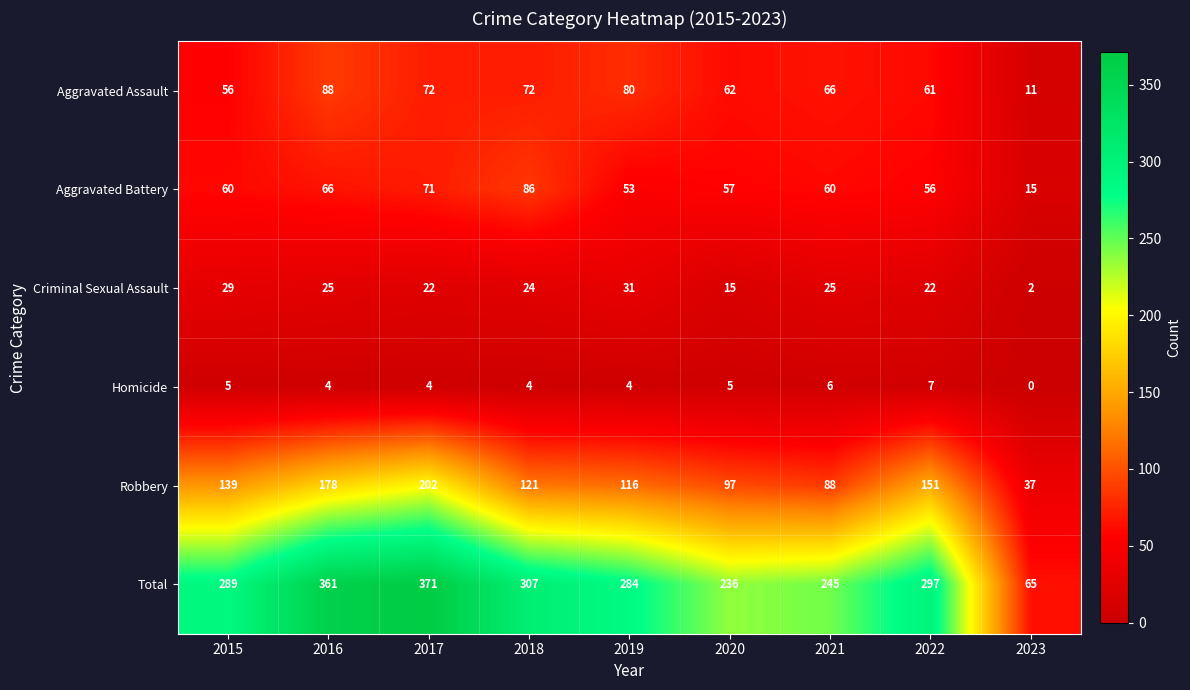

What is the approximate value of Aggravated Assault at 2015?

56